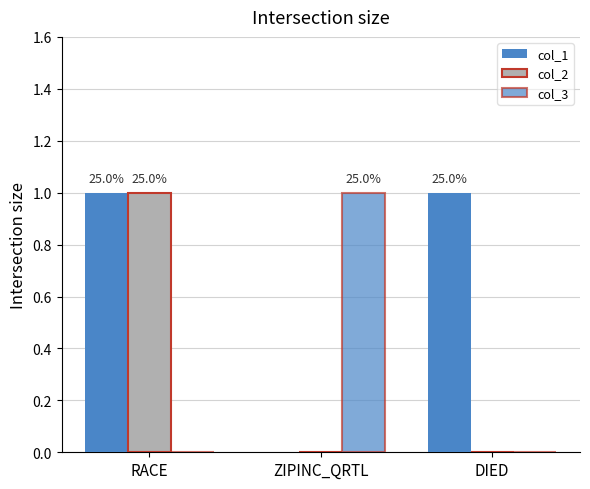

At how many categories does at least one series exceed 0?

3